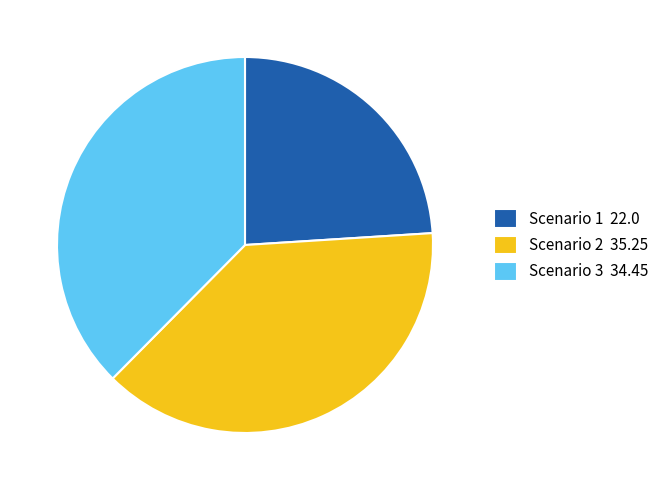

Which category has the biggest portion of the pie?

Scenario 2